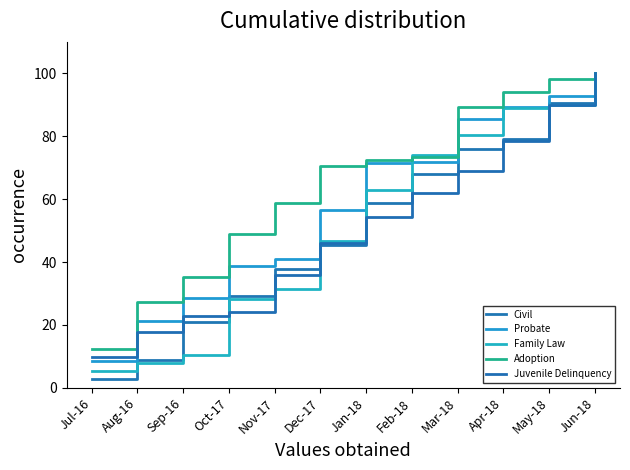

What is the approximate value of Juvenile Delinquency at May-18?

89.8